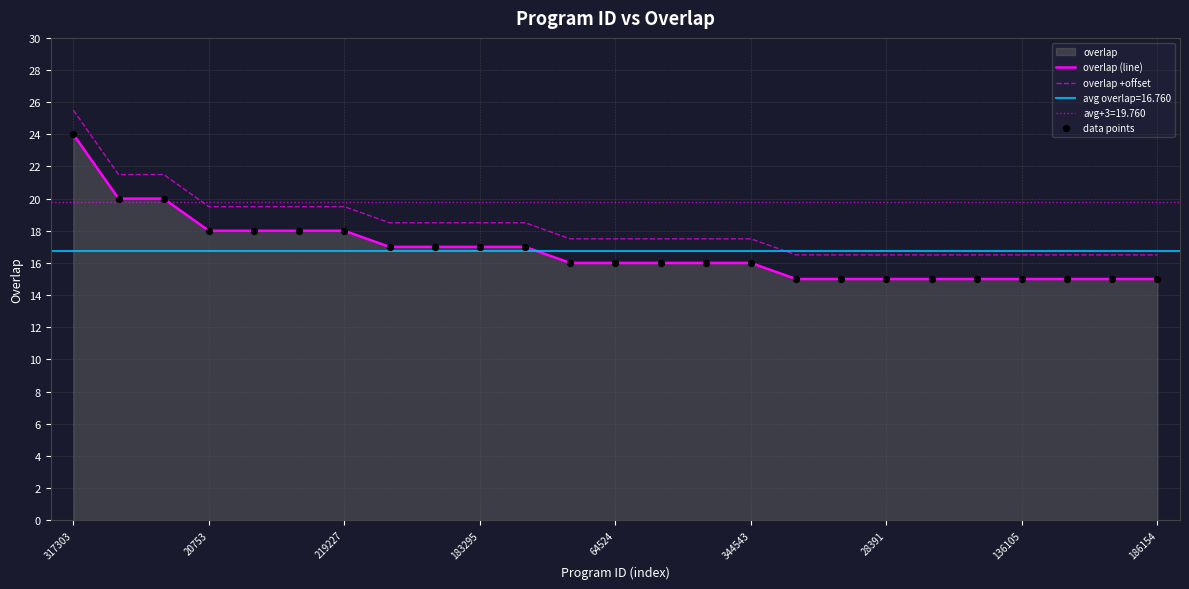

What is the maximum value for overlap (line)?

24.0